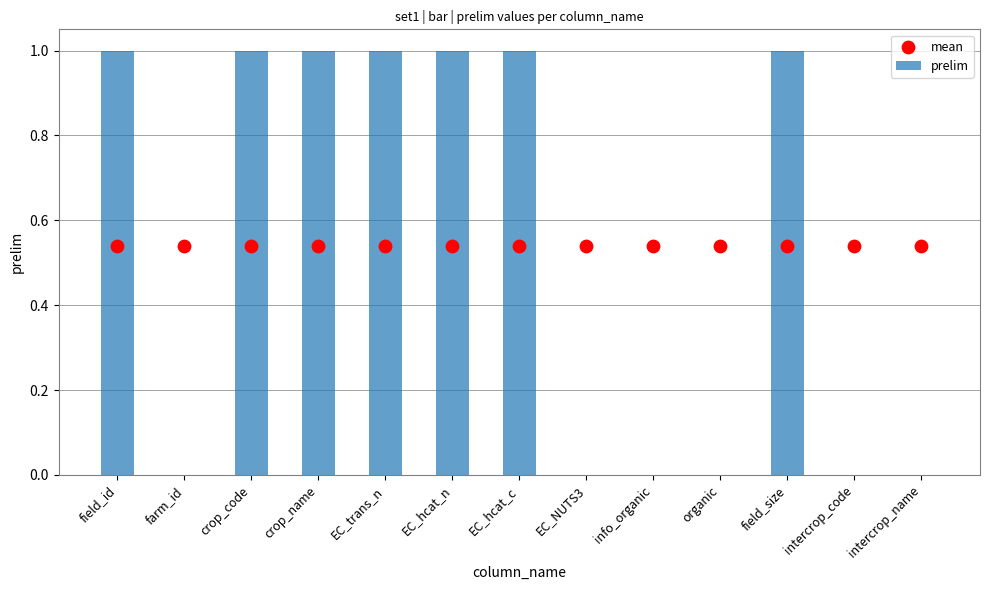

At which category is the sum across all series the highest?

field_id